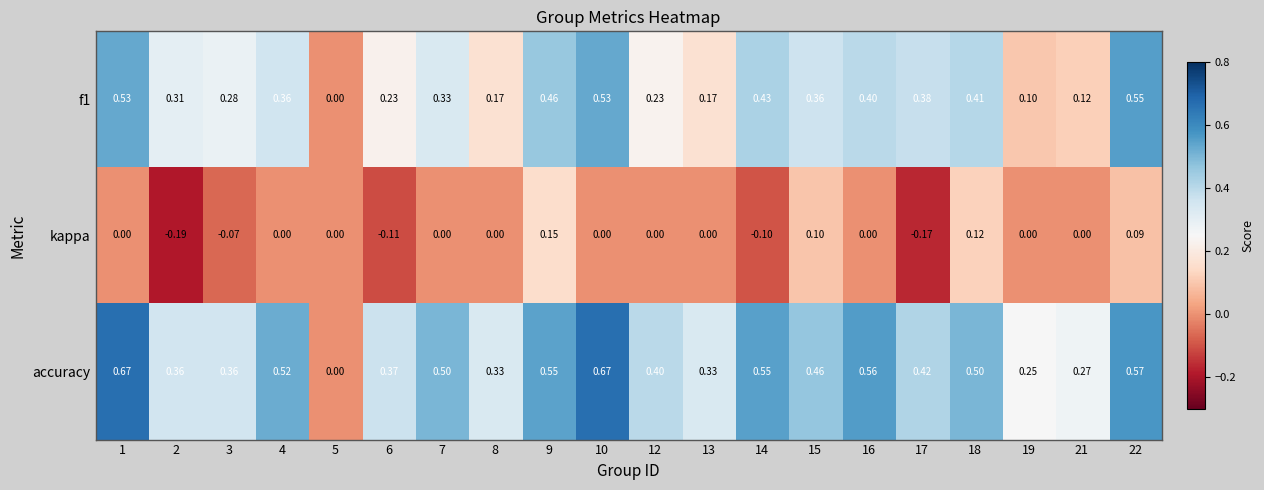

Is the value of f1 at 18 greater than the value of kappa at 12?

Yes